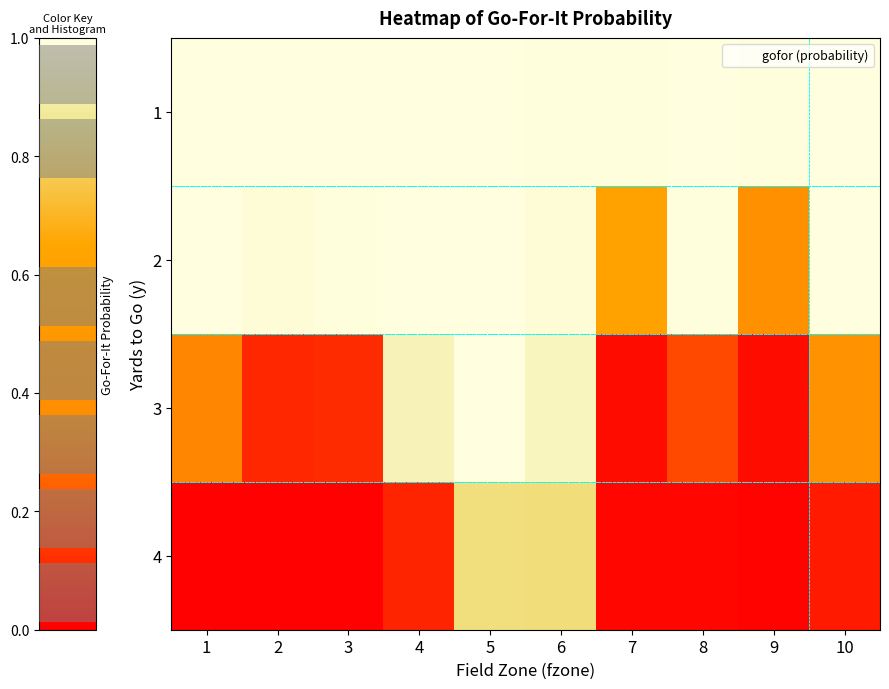

The 3 series shows 0.0 at 2. True or false?

False